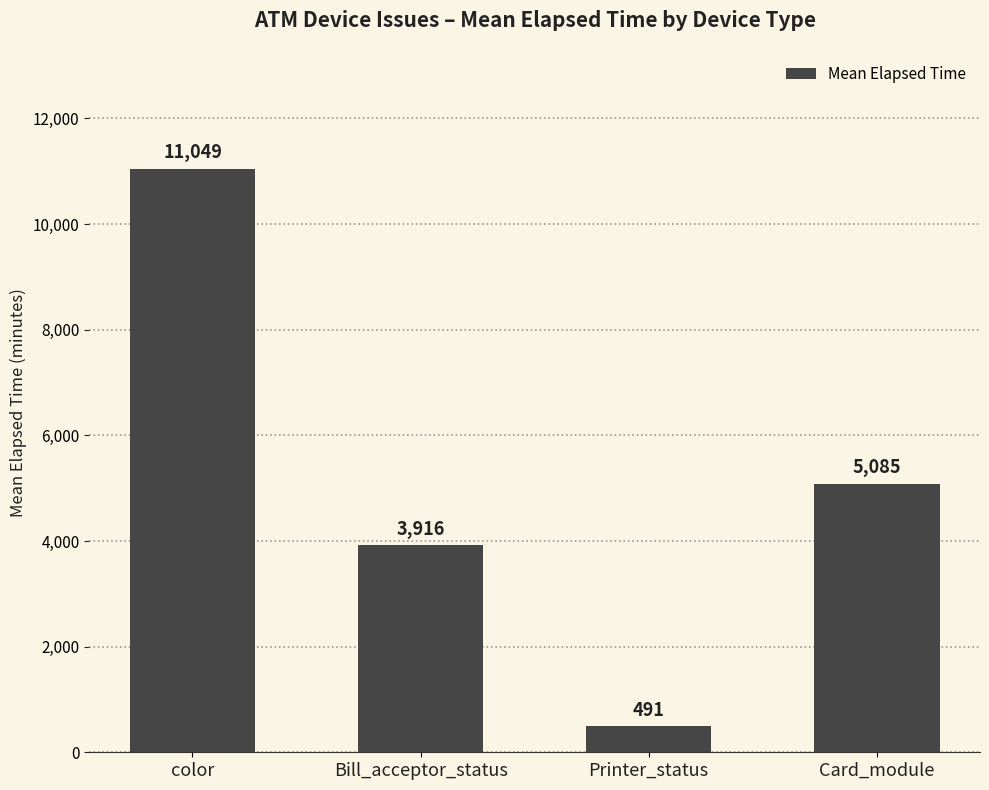

Reading left to right, extract all data points from this chart.

11049	3916	491	5085